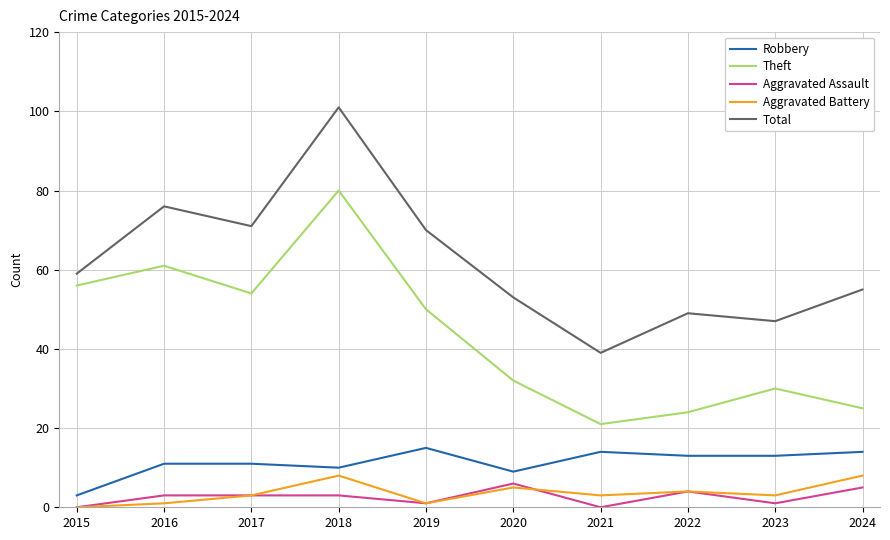

Reading left to right, extract all data points from this chart.

Robbery: 3	11	11	10	15	9	14	13	13	14
Theft: 56	61	54	80	50	32	21	24	30	25
Aggravated Assault: 0	3	3	3	1	6	0	4	1	5
Aggravated Battery: 0	1	3	8	1	5	3	4	3	8
Total: 59	76	71	101	70	53	39	49	47	55